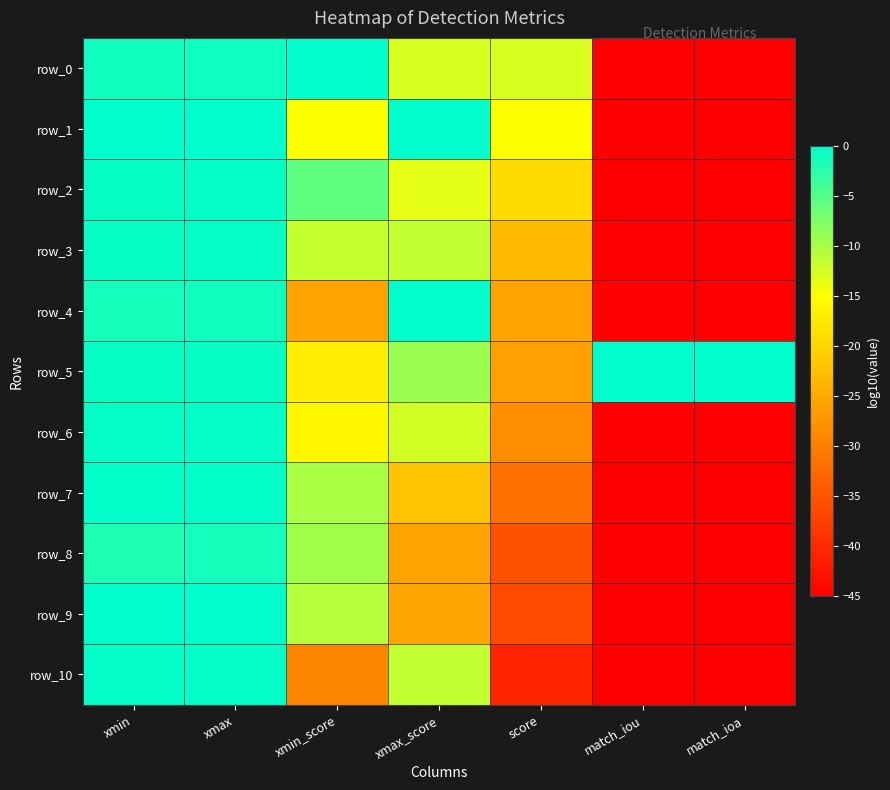

Which category has the lowest value in the row_8 series?

match_iou